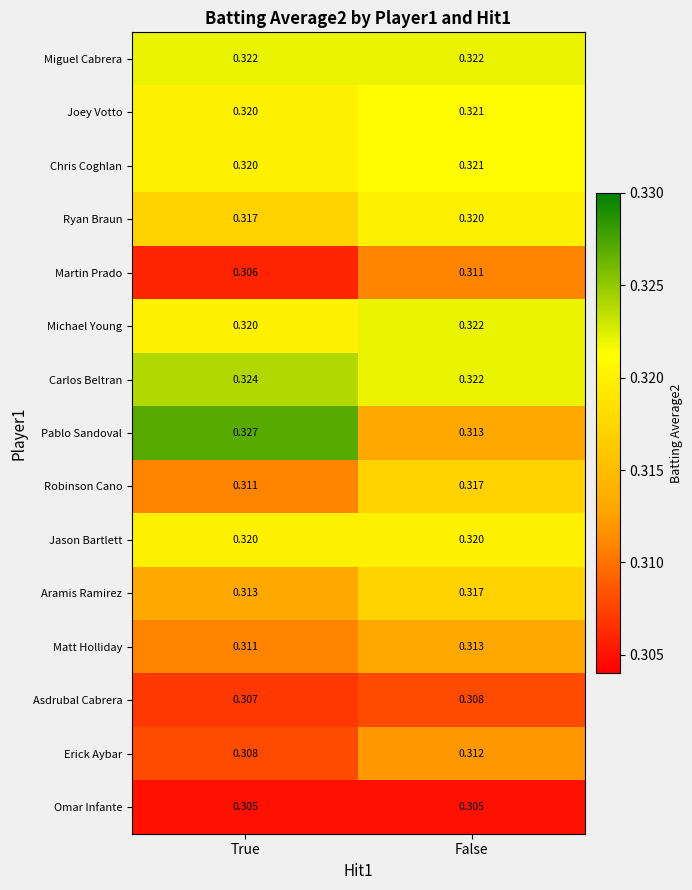

Where is Aramis Ramirez nearest to the value 0?

True